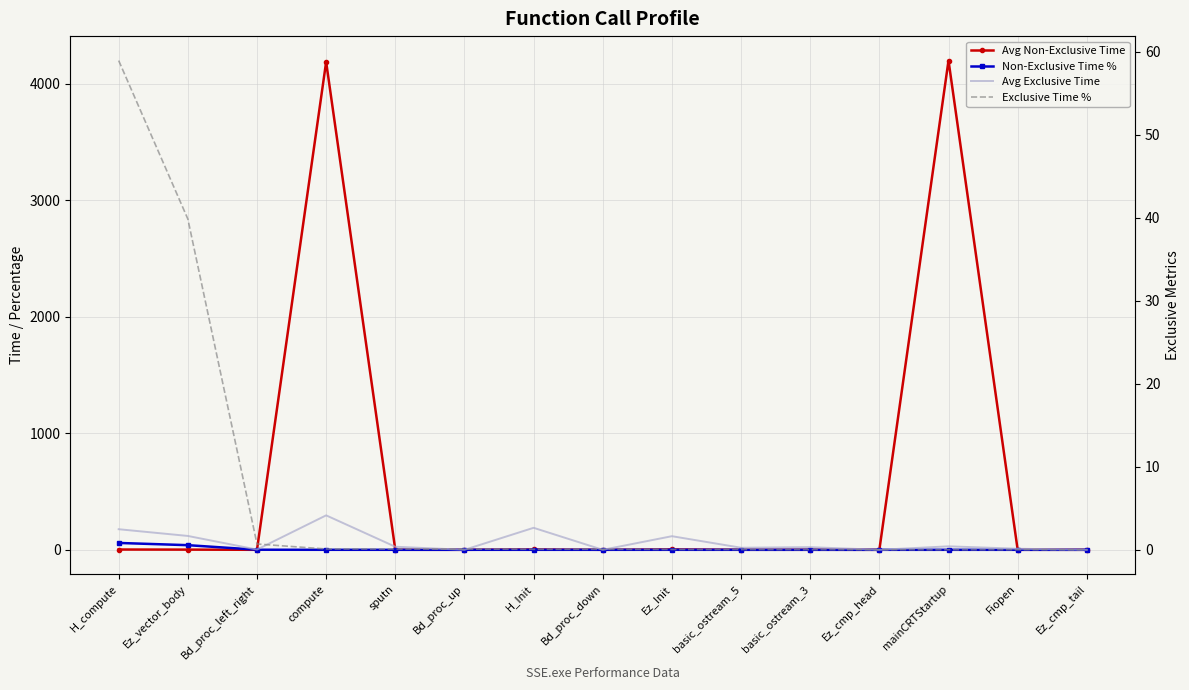

Where is the first local minimum for Avg Non-Exclusive Time?

Bd_proc_left_right